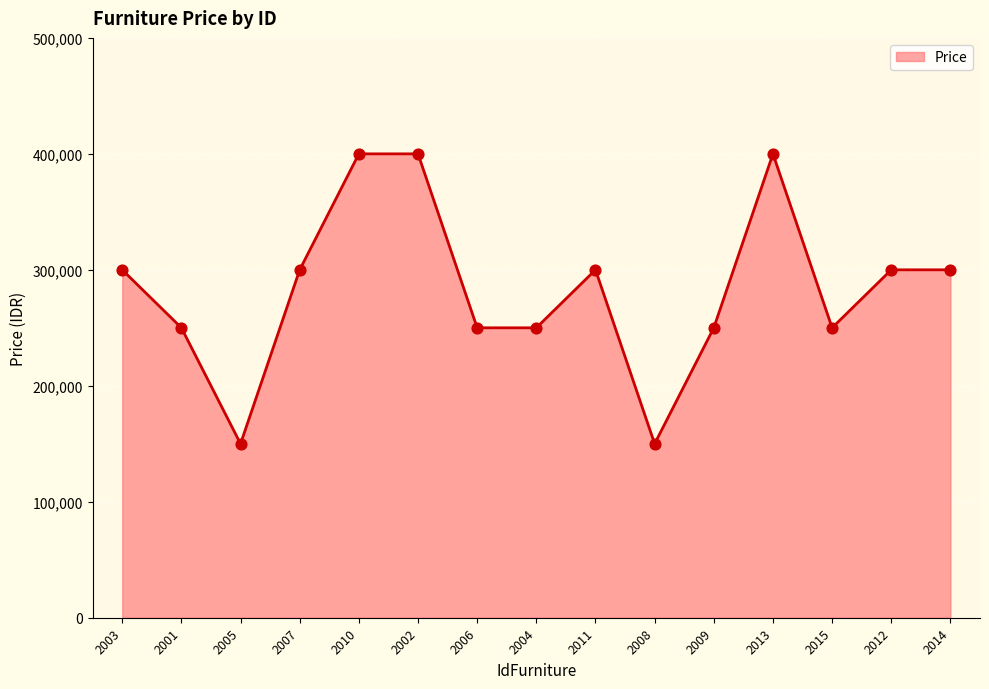

Which has a higher value, 2005 or 2011?

2011